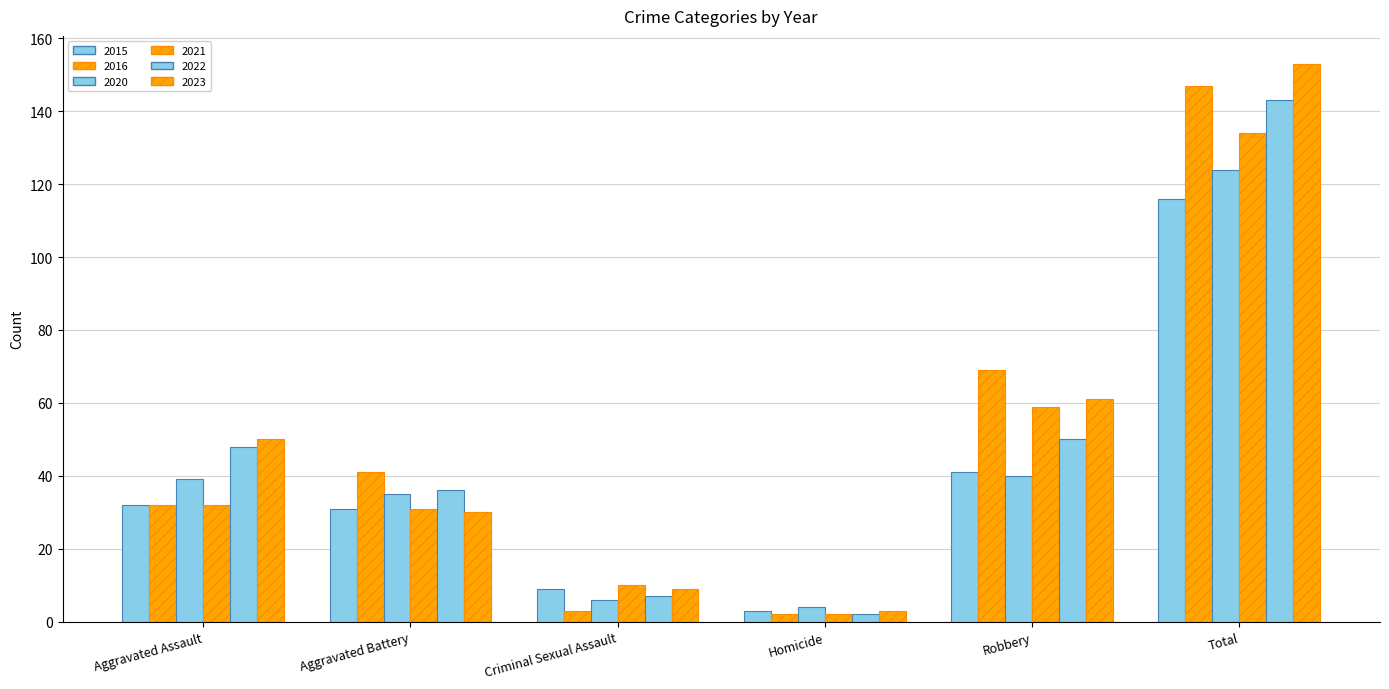

Reading right to left, what are all the values shown in this chart?

2015: 116	41	3	9	31	32
2016: 147	69	2	3	41	32
2020: 124	40	4	6	35	39
2021: 134	59	2	10	31	32
2022: 143	50	2	7	36	48
2023: 153	61	3	9	30	50